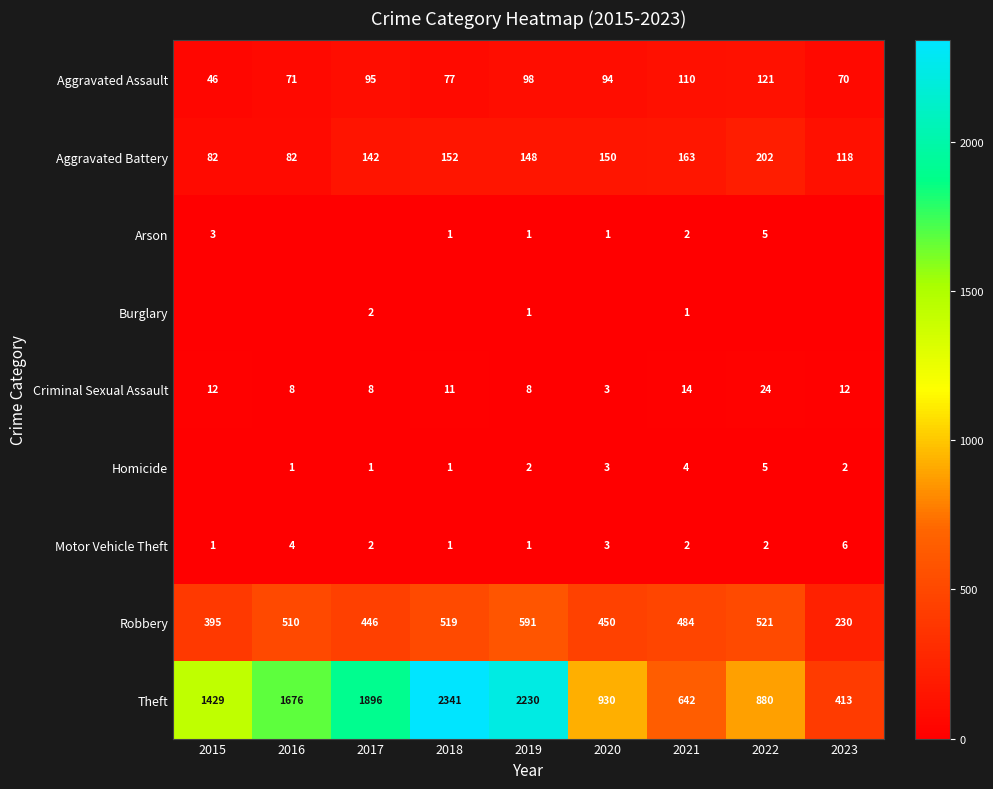

List the labels in order of Homicide value, smallest first.

2015, 2016, 2017, 2018, 2019, 2023, 2020, 2021, 2022